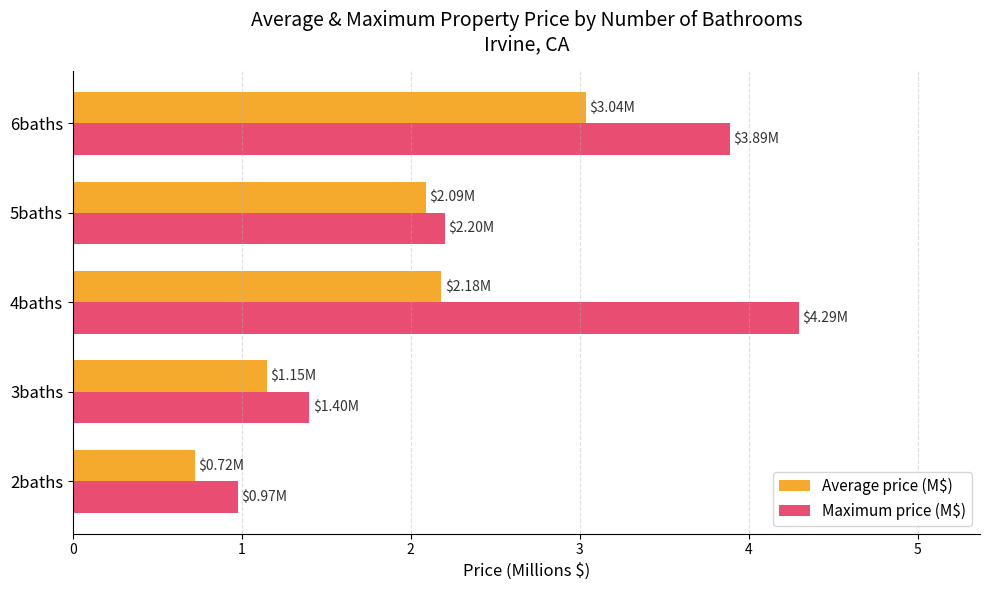

At which label is Maximum price (M$) closest to 2?

5baths